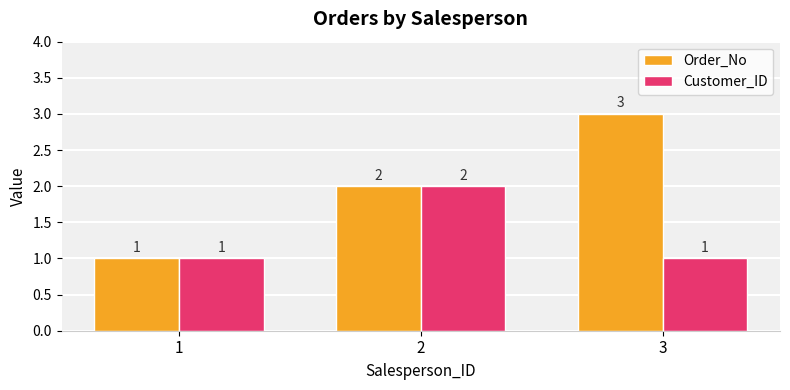

How many data points does each series have?

3